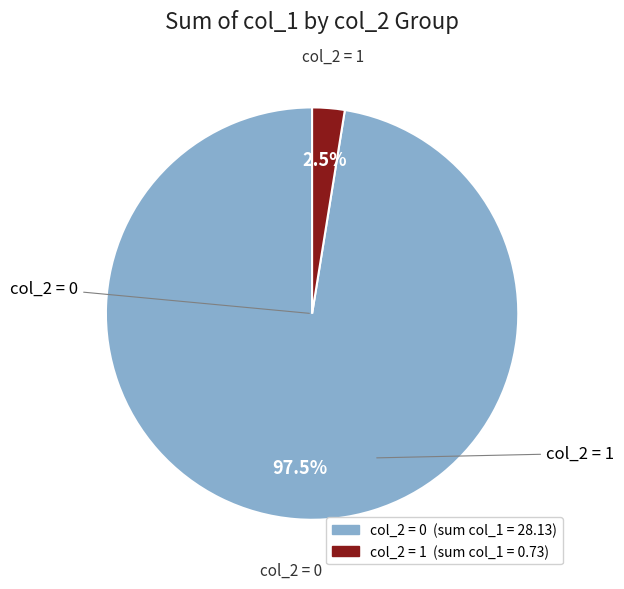

Is there a majority slice in this chart?

Yes